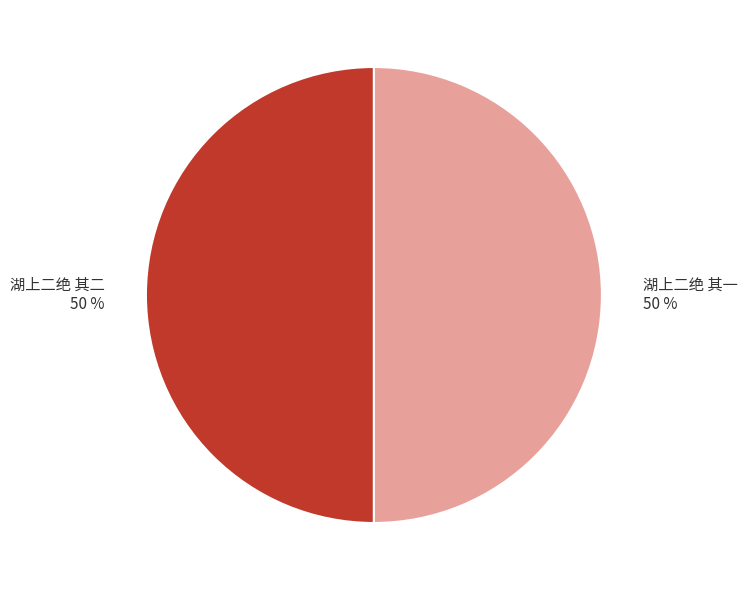

Approximately how many times larger is the value at 湖上二绝 其二 compared to 湖上二绝 其一?

1.0